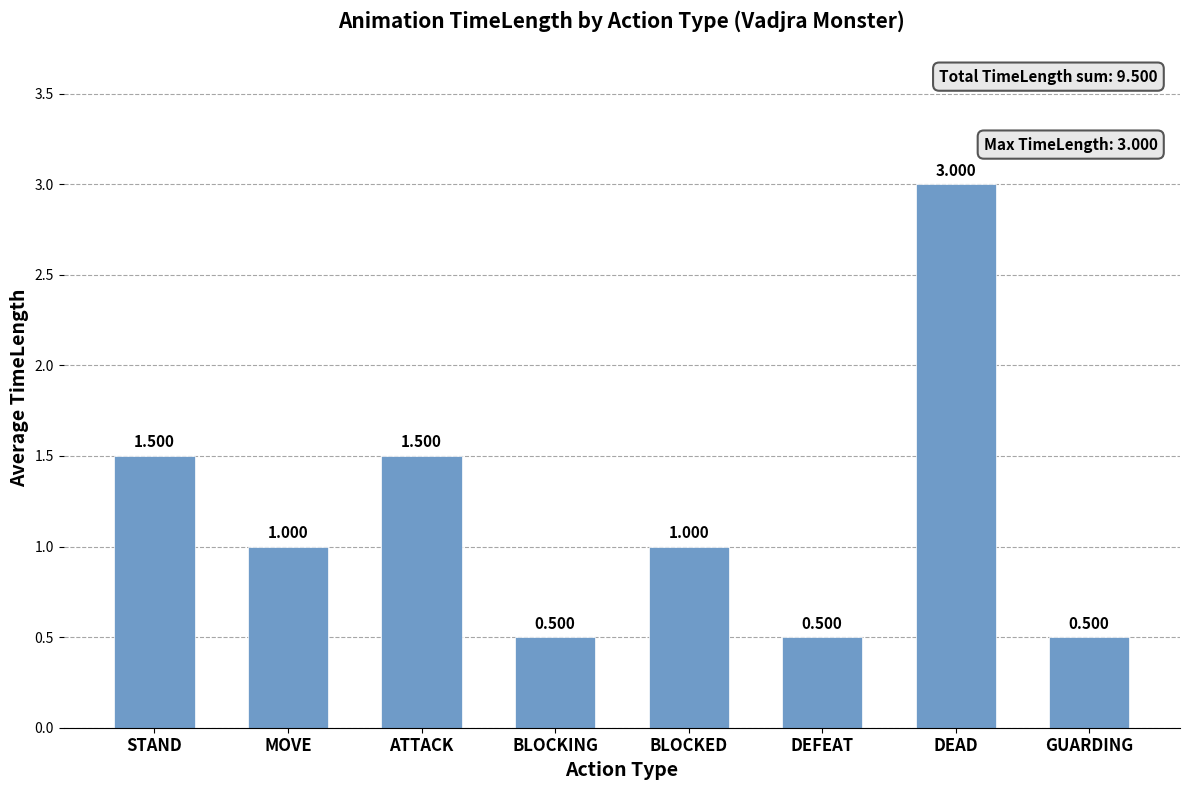

What is the label of the 7th bar from the right?

MOVE